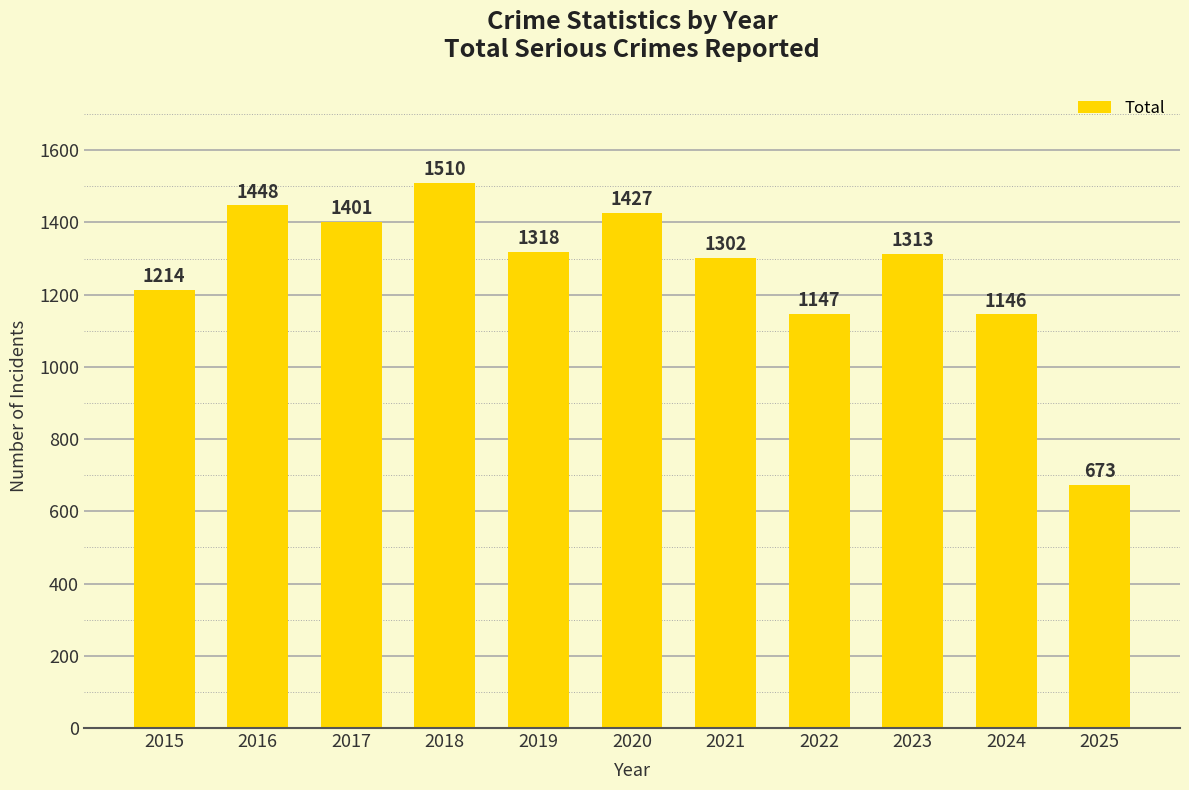

Which category has the highest value across all series?

2018